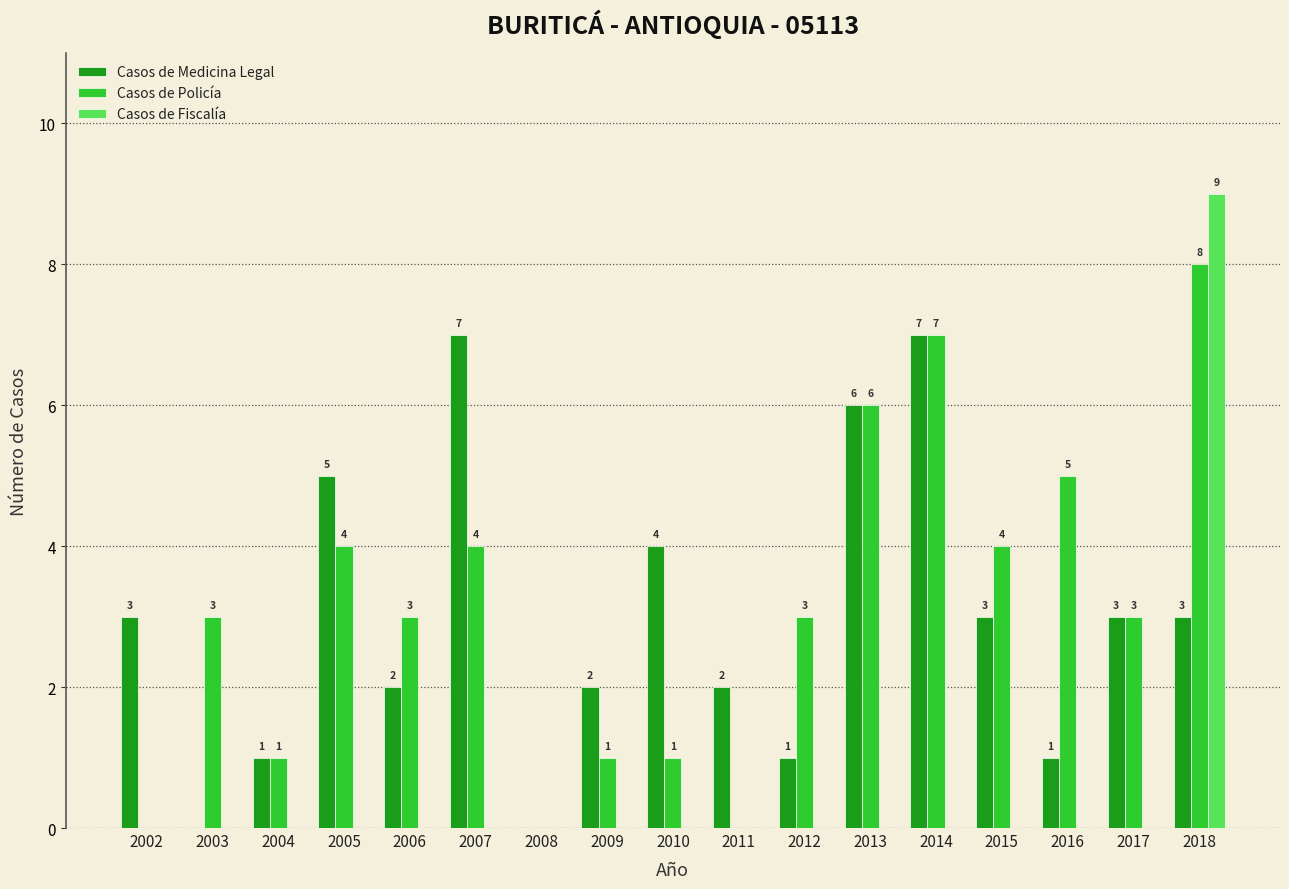

What is the greatest value displayed?

9